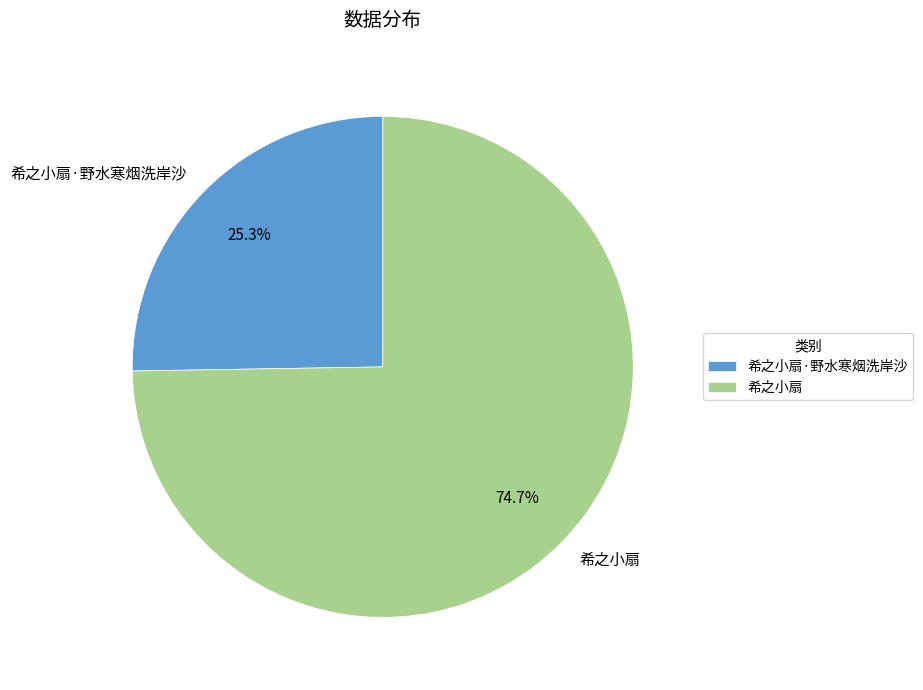

Which slice is the largest?

希之小扇